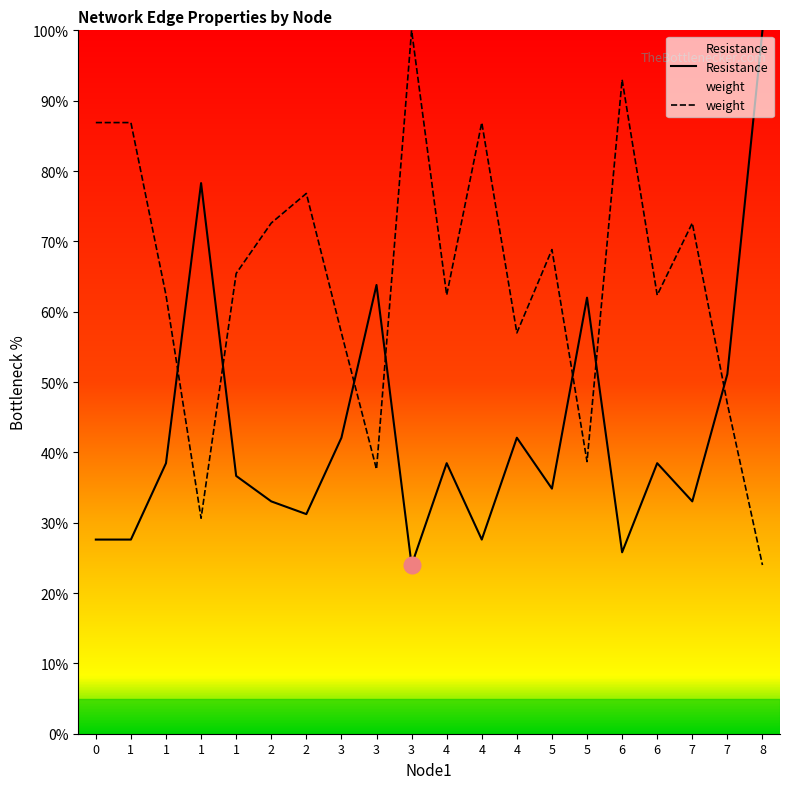

How many lines are shown in the chart?

2